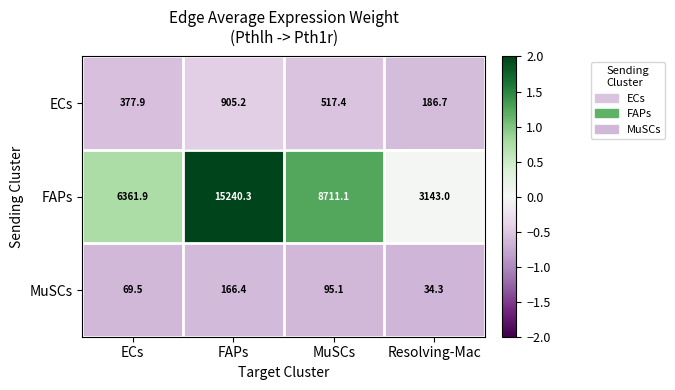

Reading left to right, extract all data points from this chart.

ECs: ECs=377.9	FAPs=905.2	MuSCs=517.4	Resolving-Mac=186.7
FAPs: ECs=6361.9	FAPs=15240.3	MuSCs=8711.1	Resolving-Mac=3143.0
MuSCs: ECs=69.5	FAPs=166.4	MuSCs=95.1	Resolving-Mac=34.3